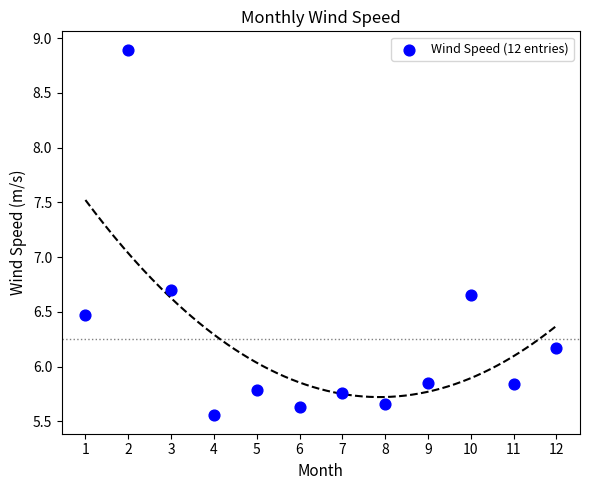

What is the range of X values (max minus min)?

11.0